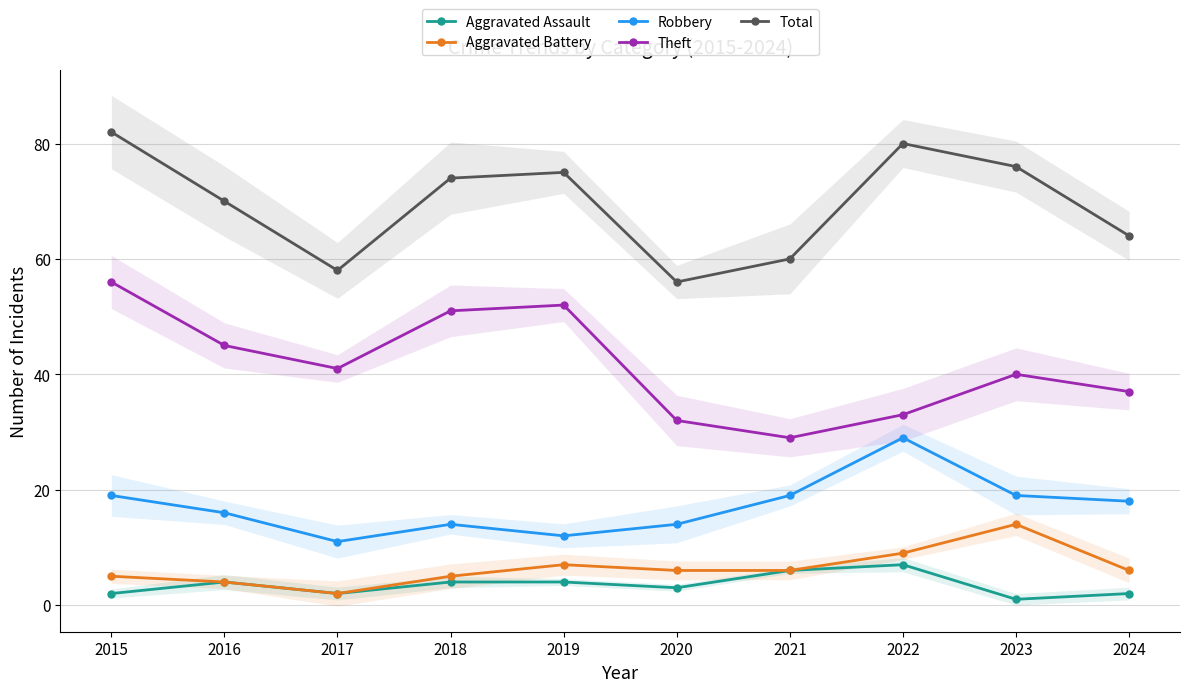

Reading left to right, what are all the values shown in this chart?

Aggravated Assault: 2	4	2	4	4	3	6	7	1	2
Aggravated Battery: 5	4	2	5	7	6	6	9	14	6
Robbery: 19	16	11	14	12	14	19	29	19	18
Theft: 56	45	41	51	52	32	29	33	40	37
Total: 82	70	58	74	75	56	60	80	76	64